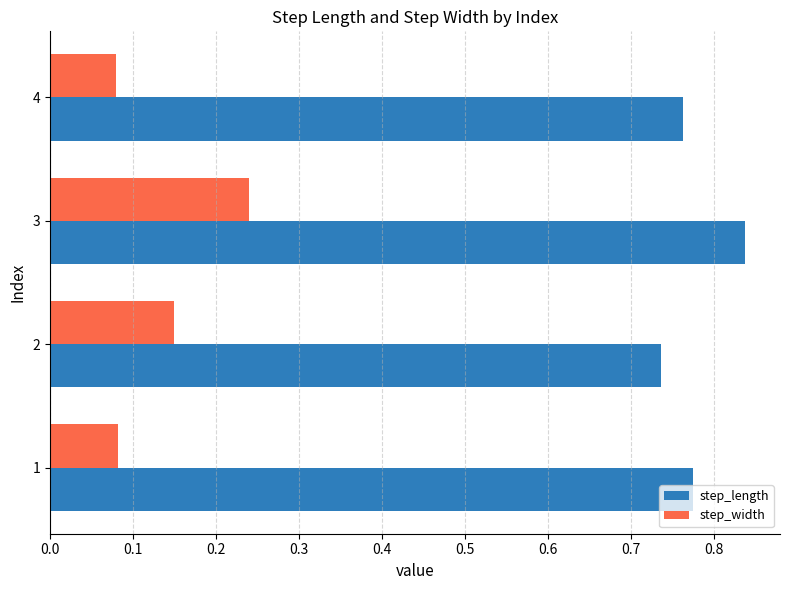

Is it true that step_width equals 0.0 at 1?

False